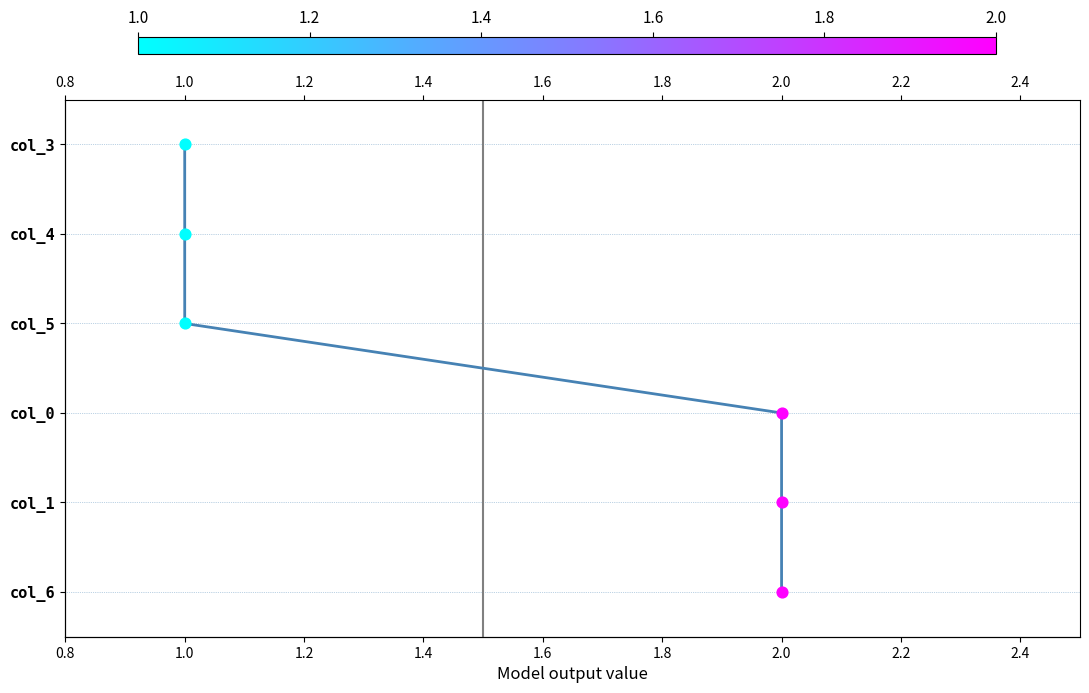

Between 2.0 and 1.0, which is larger?

1.0